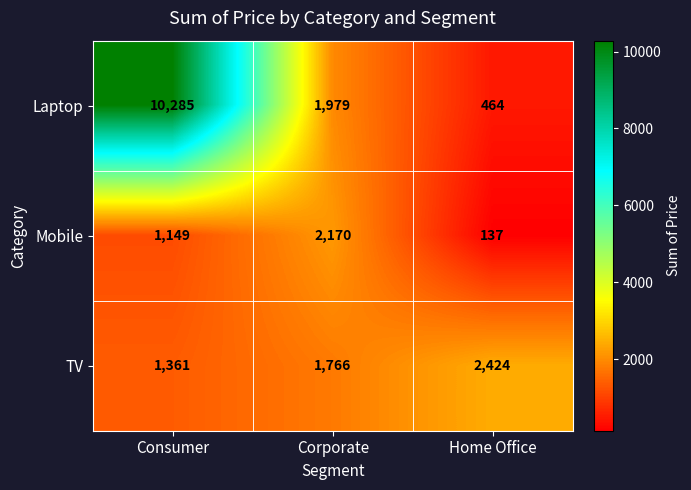

What is the minimum value shown in the chart?

137